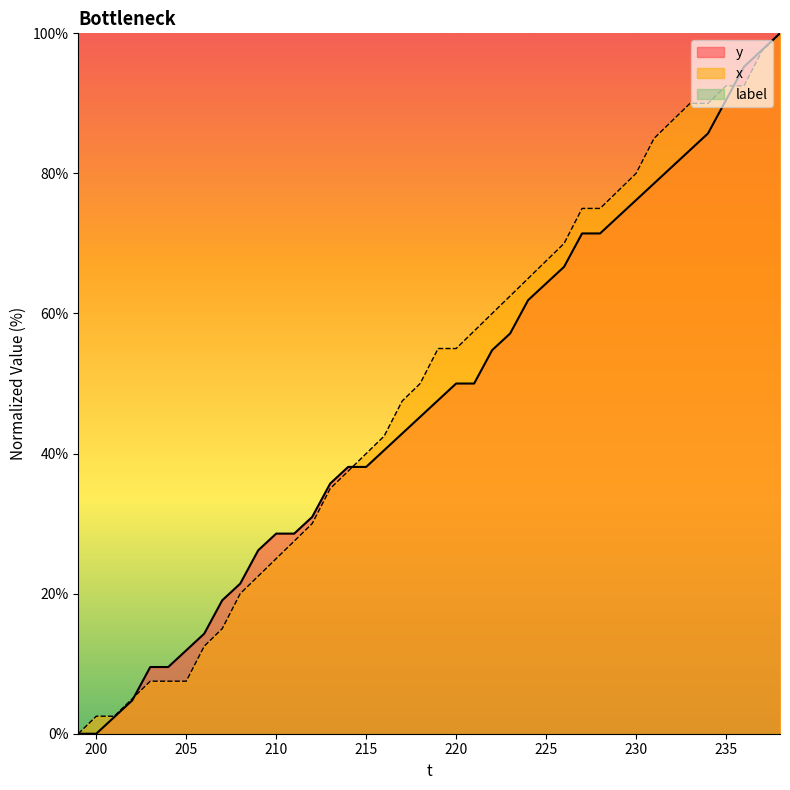

True or false: x has a value of 25.0 at 210.

True